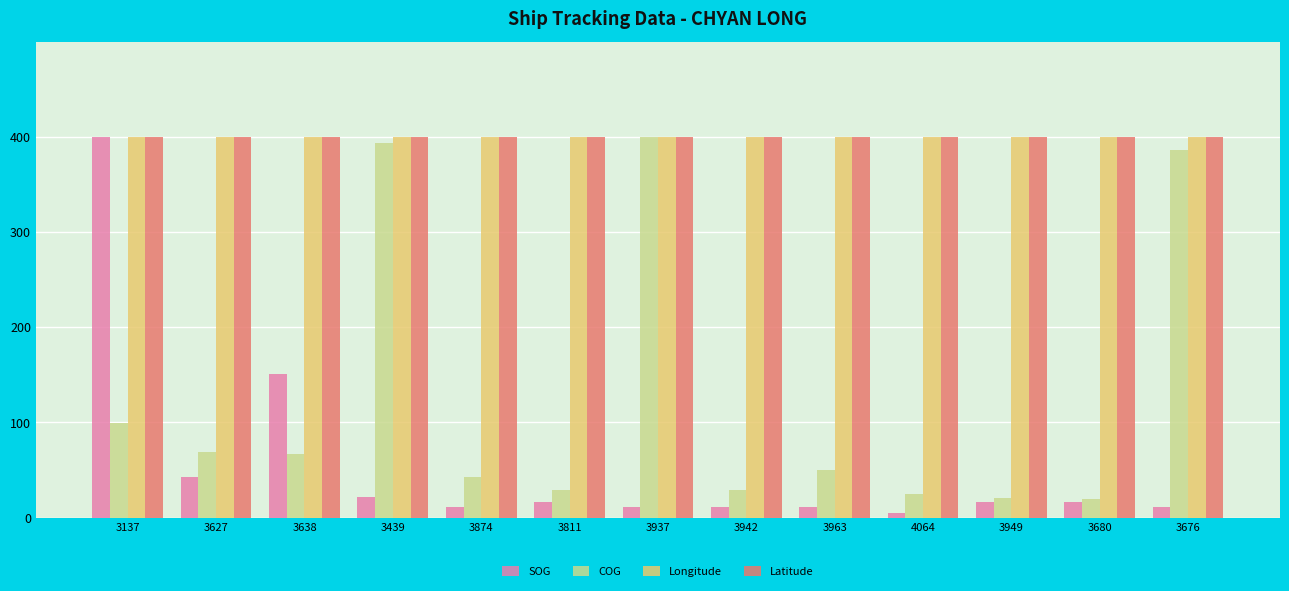

The value of Longitude at 3963 is 400.0. True or false?

True